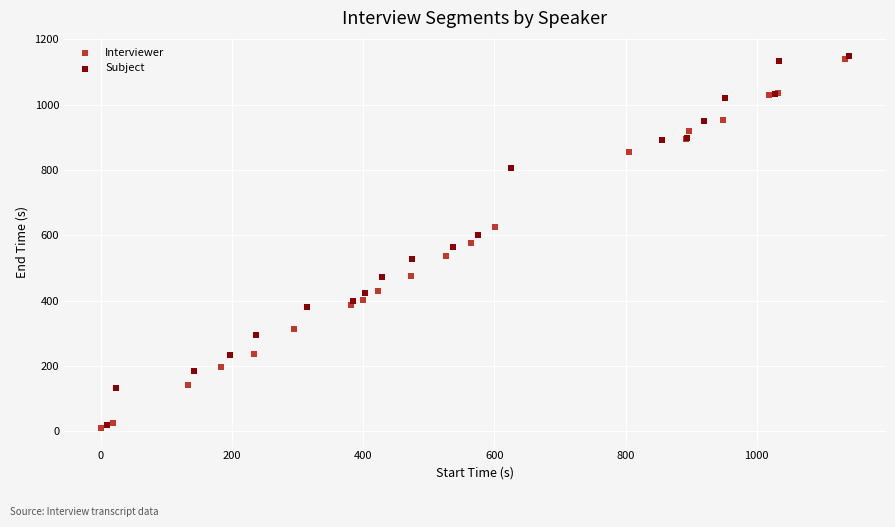

Which series has the widest spread of Y values?

Interviewer